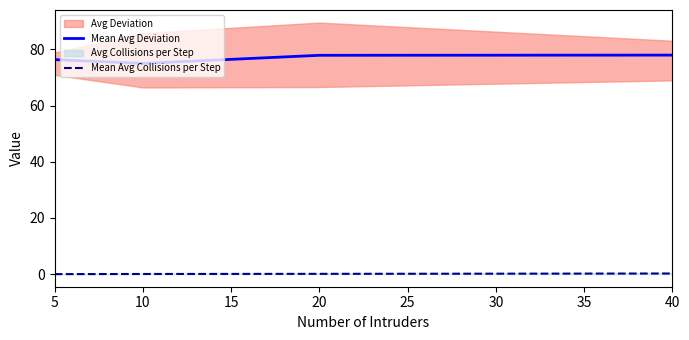

What is the average value of the Mean Avg Deviation series?

76.8